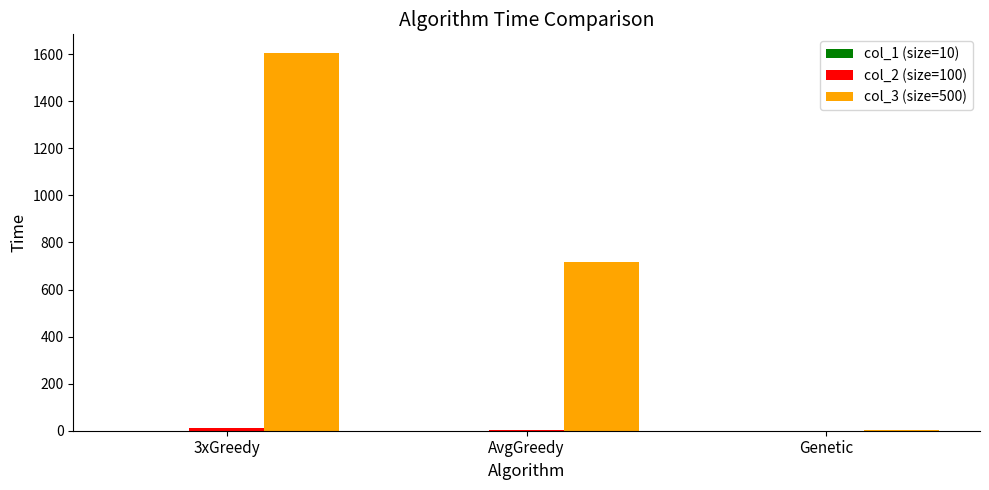

How many groups of bars are there?

3